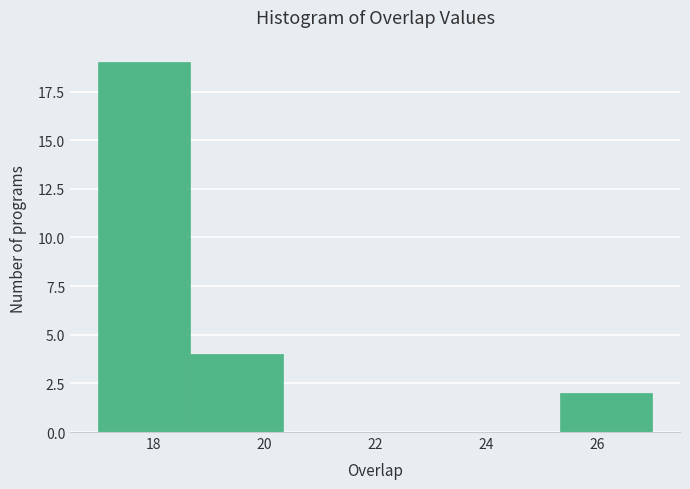

Reading left to right, transcribe this chart: for each bar, give the range it covers on the x-axis and its height. Neither the bar edges nor the heights are printed on the chart, so give them approximately, as read against the axes.

17.0 to 18.6: 19
18.6 to 20.4: 4
20.4 to 22.0: 0
22.0 to 23.6: 0
23.6 to 25.4: 0
25.4 to 27.0: 2